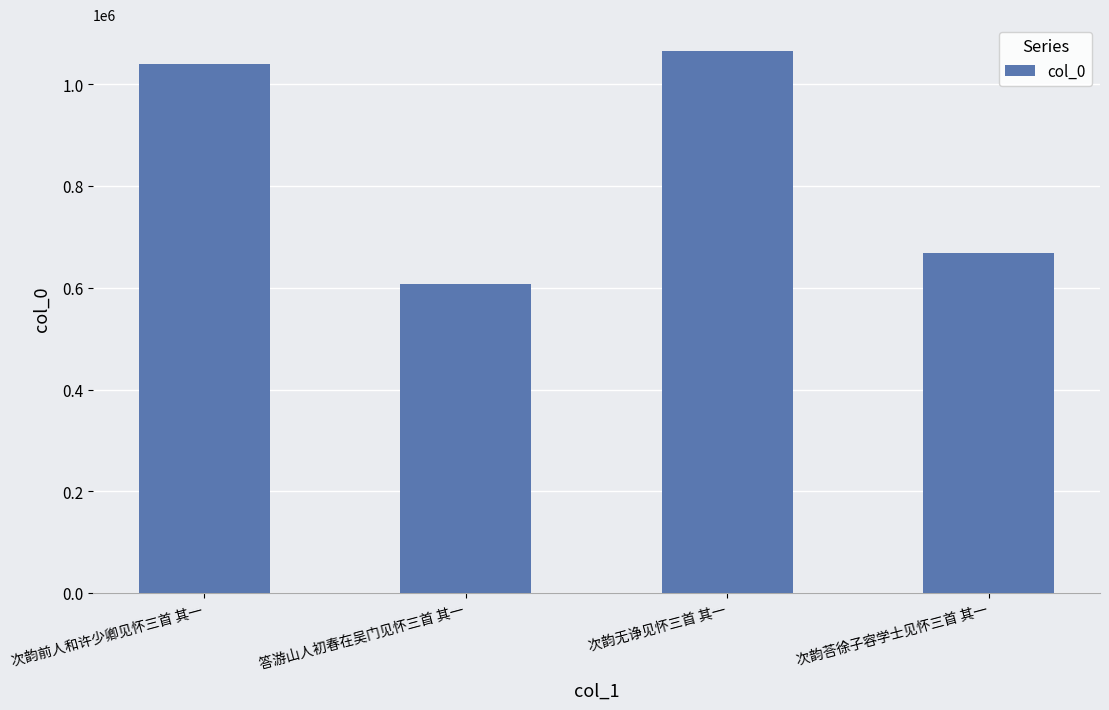

List the labels in order of value, largest first.

次韵无诤见怀三首 其一, 次韵前人和许少卿见怀三首 其一, 次韵荅徐子容学士见怀三首 其一, 答游山人初春在吴门见怀三首 其一